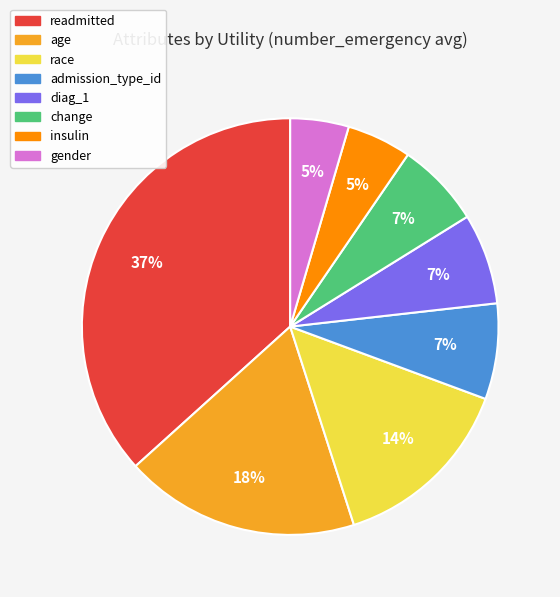

Combined, do readmitted and insulin account for over 50%?

No